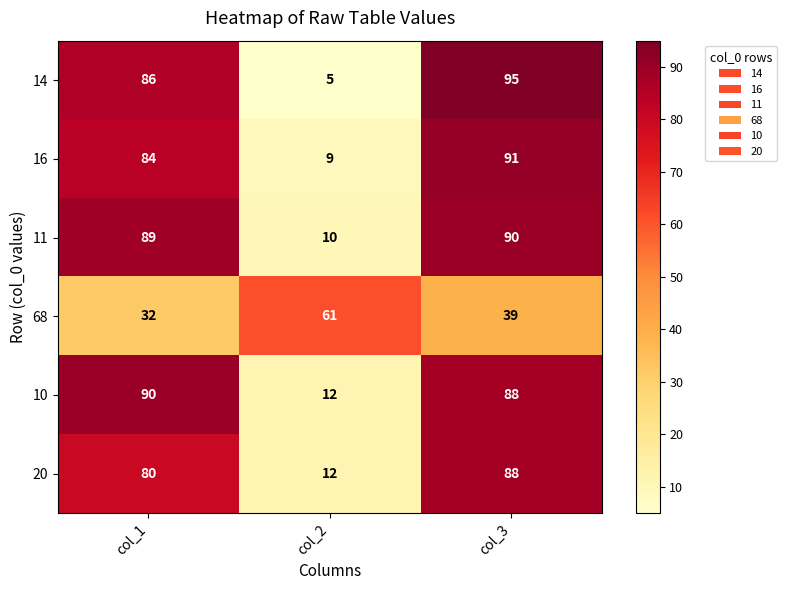

Rank the categories by 68 value from highest to lowest.

col_2, col_3, col_1